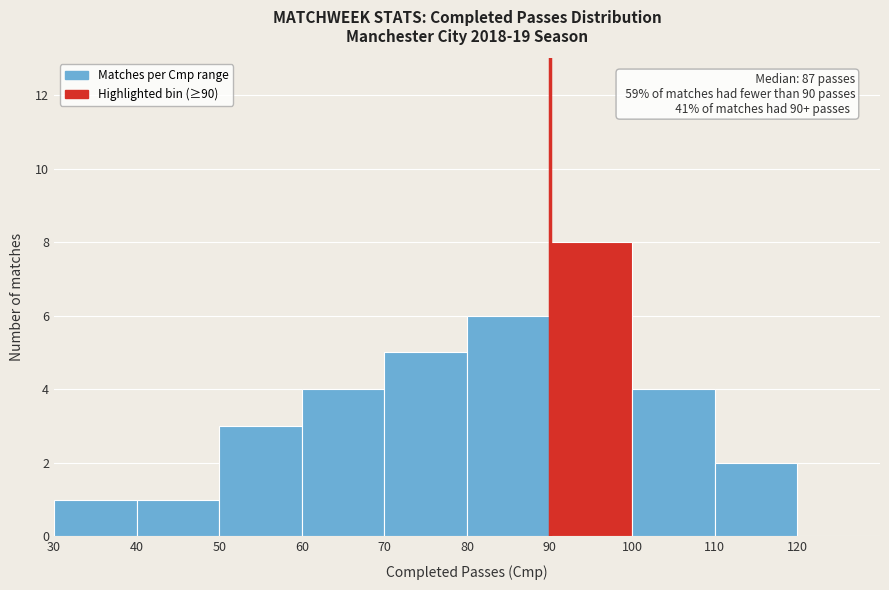

Over which range of the x-axis is the bar tallest?

90 to 100